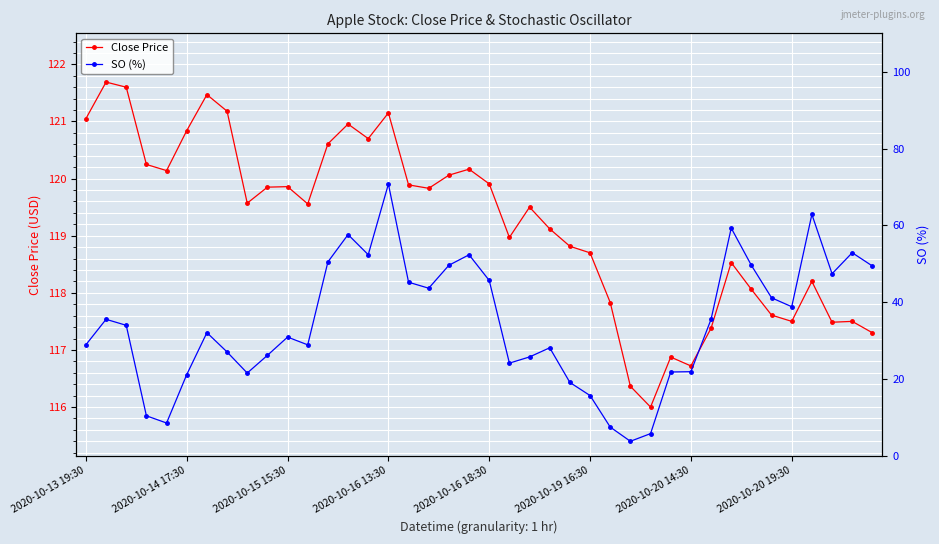

Reading left to right, transcribe all the data shown in this chart.

Close Price: 121.1	121.7	121.6	120.2	120.1	120.8	121.5	121.2	119.6	119.8	119.9	119.6	120.6	121.0	120.7	121.2	119.9	119.8	120.1	120.2	119.9	119.0	119.5	119.1	118.8	118.7	117.8	116.4	116.0	116.9	116.7	117.4	118.5	118.1	117.6	117.5	118.2	117.5	117.5	117.3
SO (%): 28.9	35.5	34.0	10.4	8.5	21.1	32.1	27.0	21.5	26.2	30.9	28.9	50.5	57.6	52.4	70.8	45.2	43.6	49.6	52.3	45.7	24.1	25.7	28.1	19.1	15.7	7.5	3.8	5.8	21.8	21.9	35.5	59.3	49.6	41.1	38.8	62.9	47.4	52.9	49.4